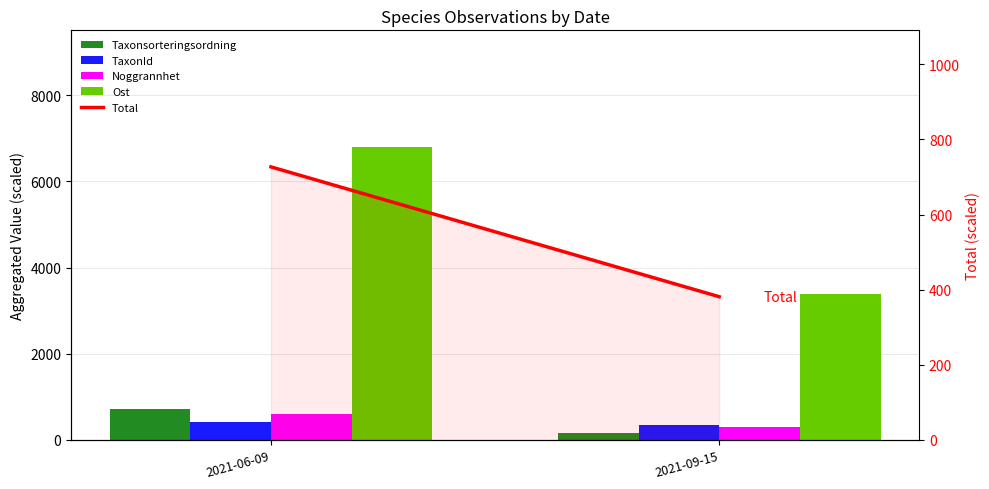

Reading right to left, list all the values displayed in this chart.

Taxonsorteringsordning: 2021-09-15=154.9	2021-06-09=726.9
TaxonId: 2021-09-15=339.6	2021-06-09=426.9
Noggrannhet: 2021-09-15=300.0	2021-06-09=600.0
Ost: 2021-09-15=3394.8	2021-06-09=6791.3
Total: 2021-09-15=381.3	2021-06-09=726.9